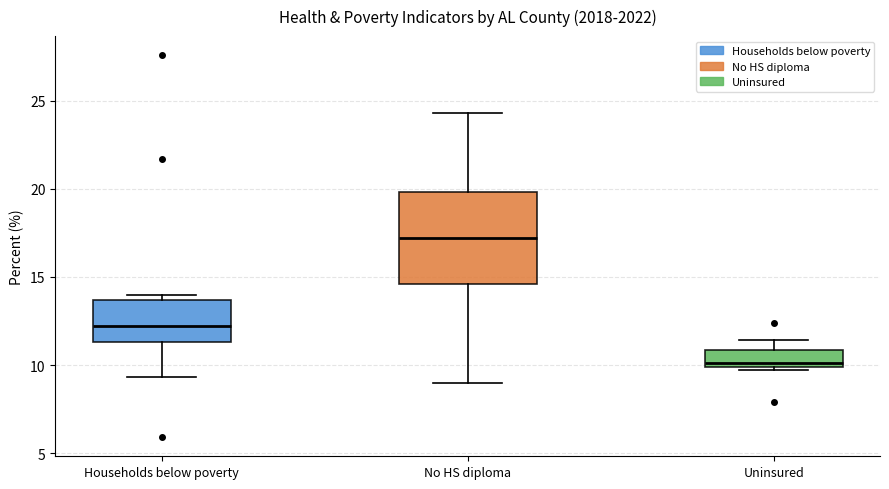

Where does the median line of the box for Households below poverty sit on the y-axis? The values are not printed on the chart, so give them approximately, as read against the axis.

12.0